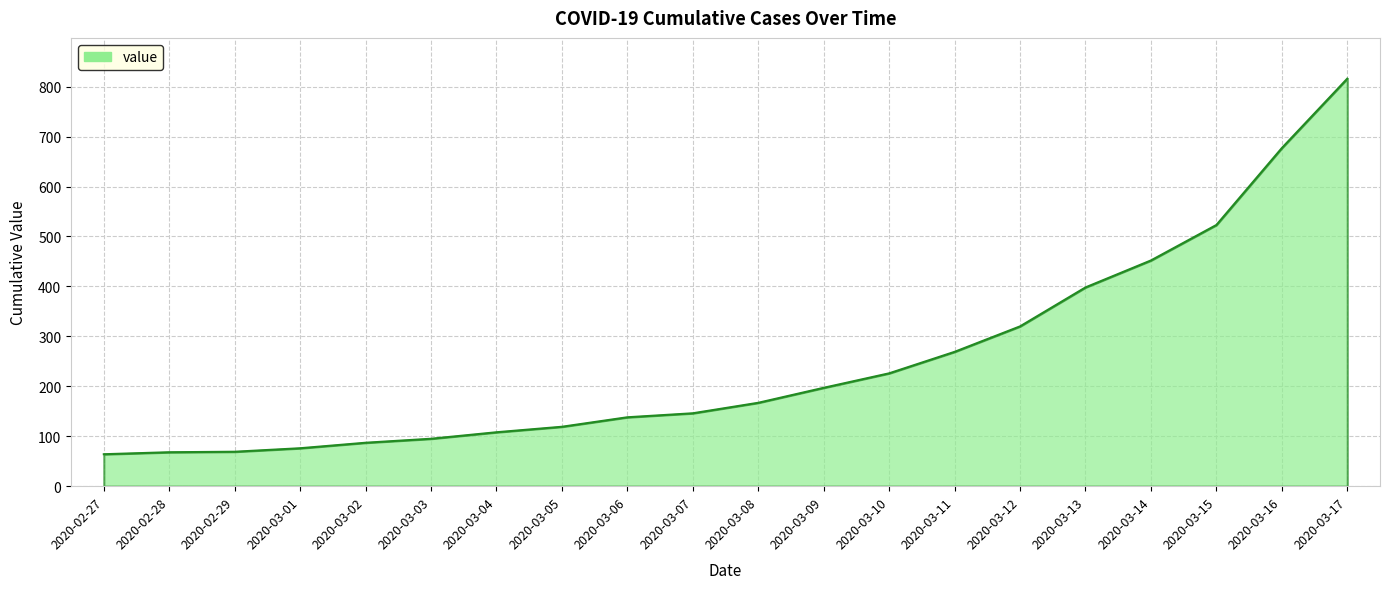

What is the sum of all values?

5015